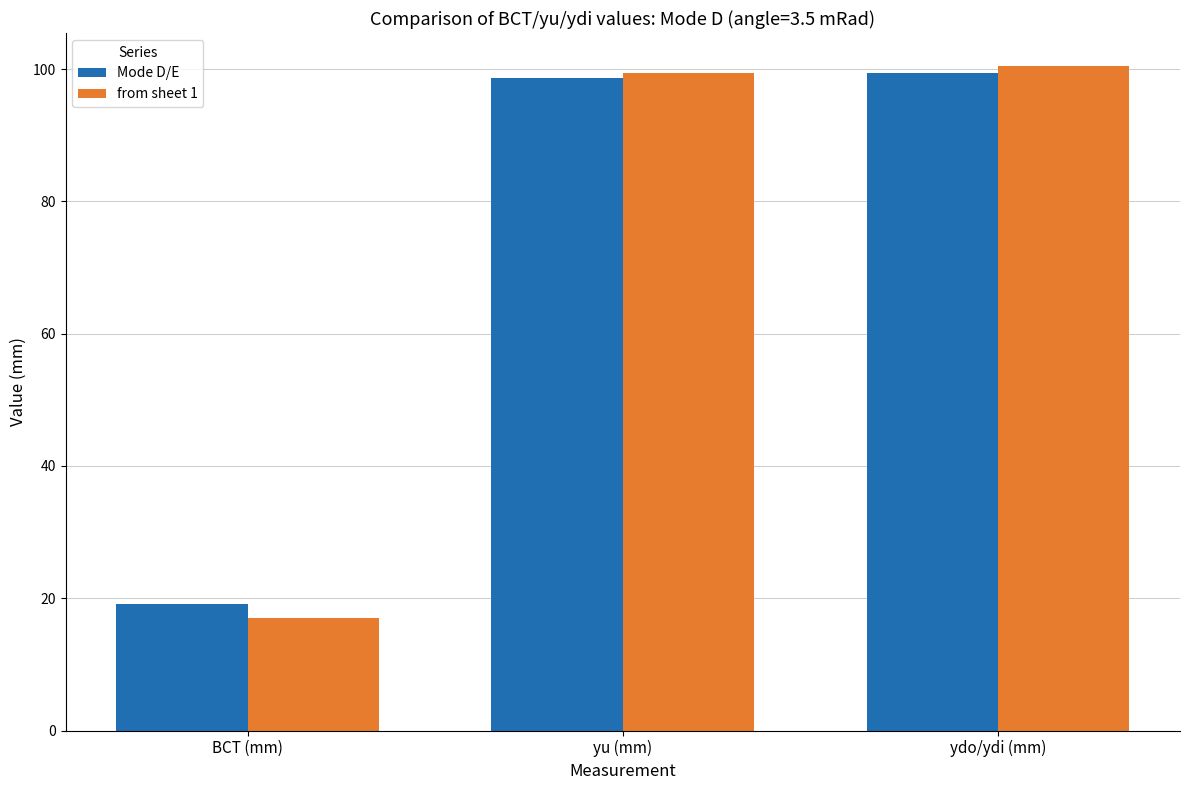

What is the greatest value displayed?

100.4